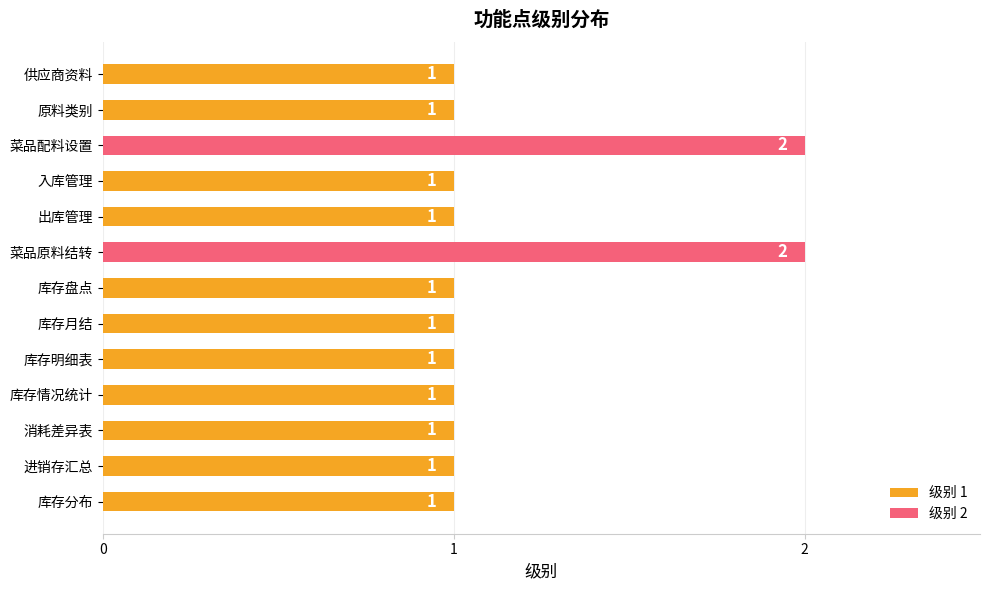

What position from the bottom is 库存盘点?

7